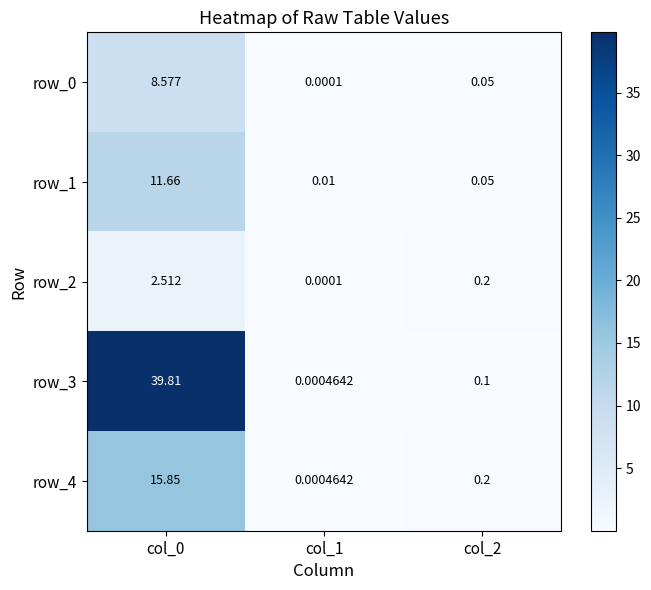

True or false: row_2 has a value of 0.0 at col_1.

False